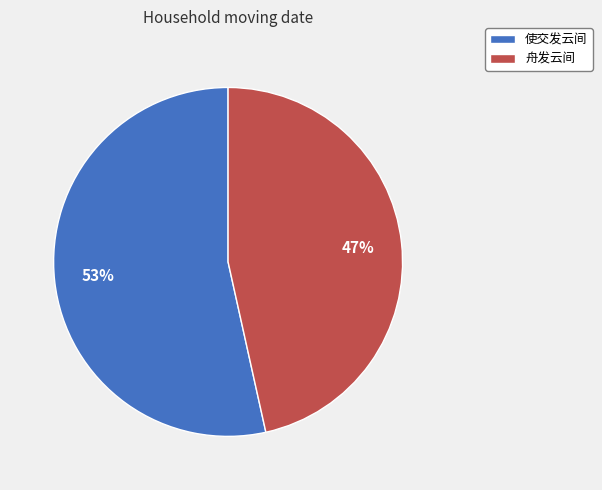

Which category has the smallest portion of the pie?

舟发云间